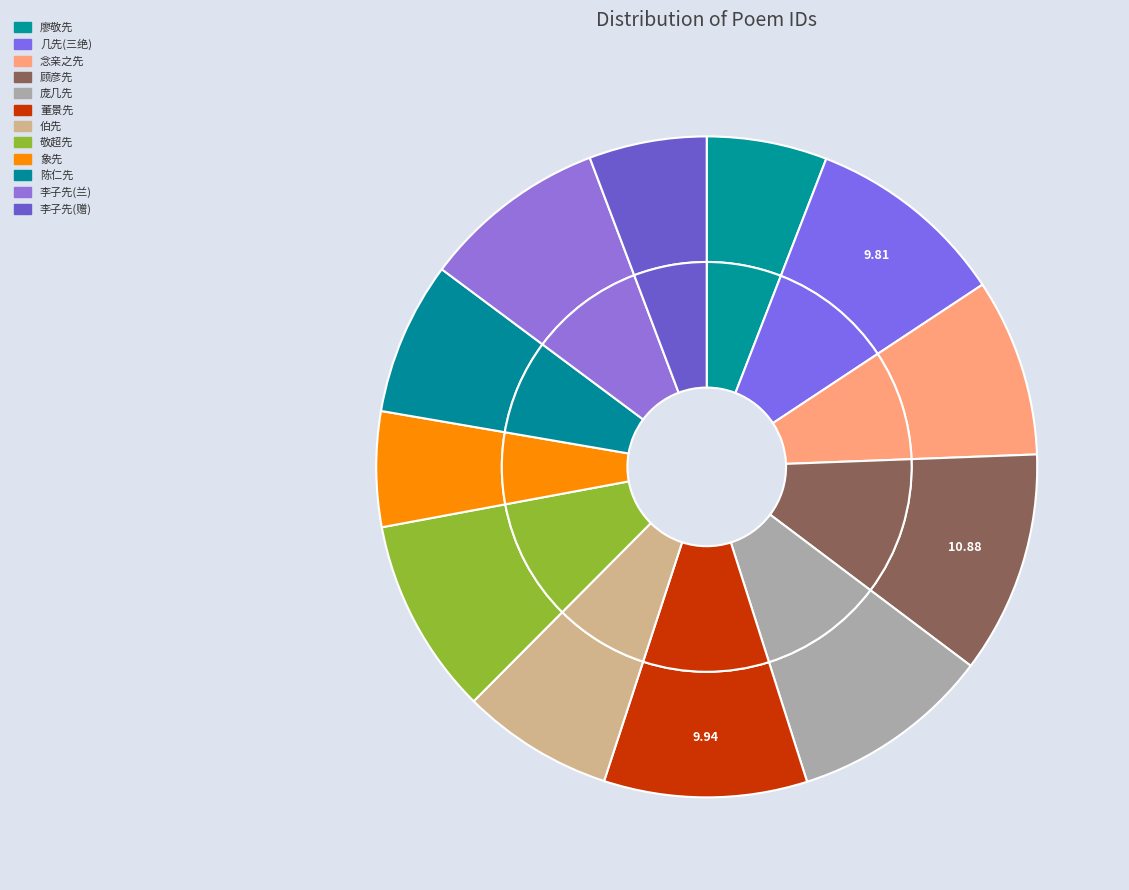

Rank the categories by value from lowest to highest.

寄户部兄象先 其二, 赠李子先 其二, 挽翰林检讨廖敬先 其二, 哭伯先 其二, 爱菊二首简陈仁先 其二, 良嗣以予生朝将至以古赋一首为寿作三绝与之勉其省愆念咎当在念亲之先 其二, 以同心之言其臭如兰为韵寄李子先 其二, 敬超先 其二, 自浦城放船下建安寄庞几先 其二, 三绝句寄几先 其二, 次韵董景先 其二, 赠顾彦先 其二